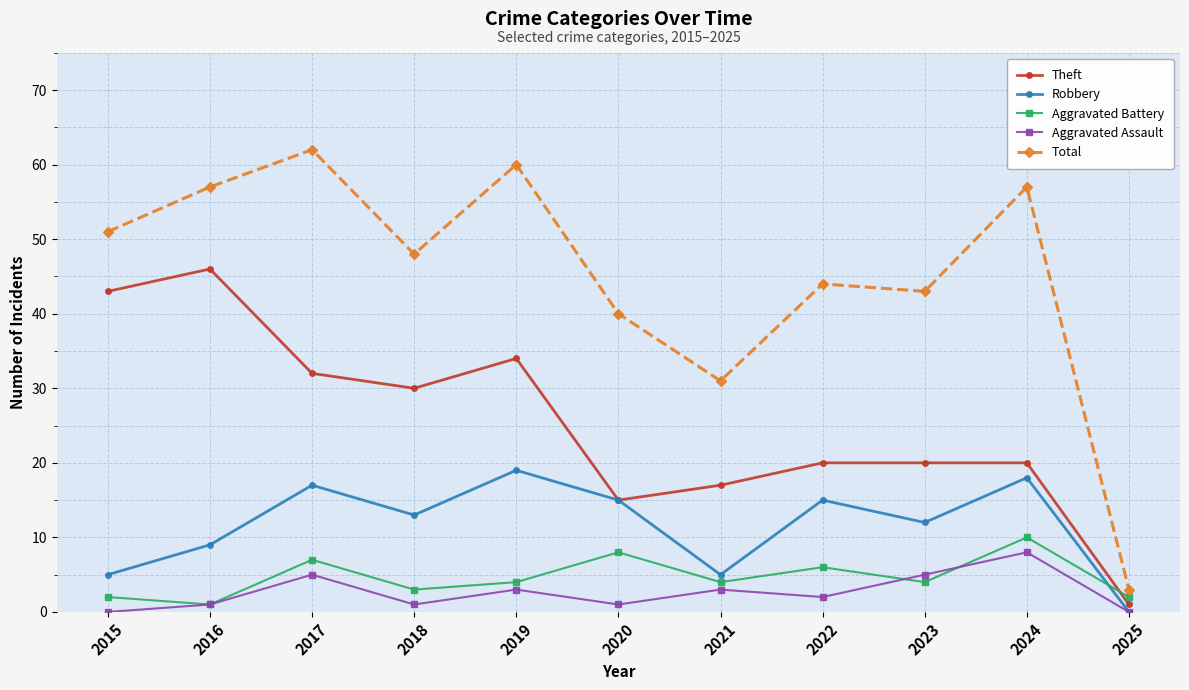

At how many categories does at least one series exceed 18?

10